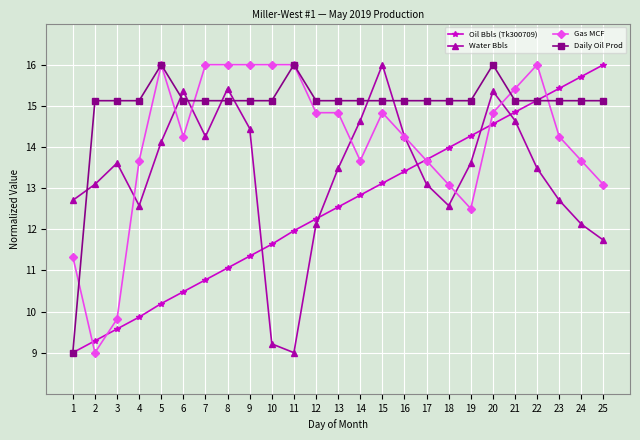

True or false: Daily Oil Prod and Water Bbls cross at least once.

True